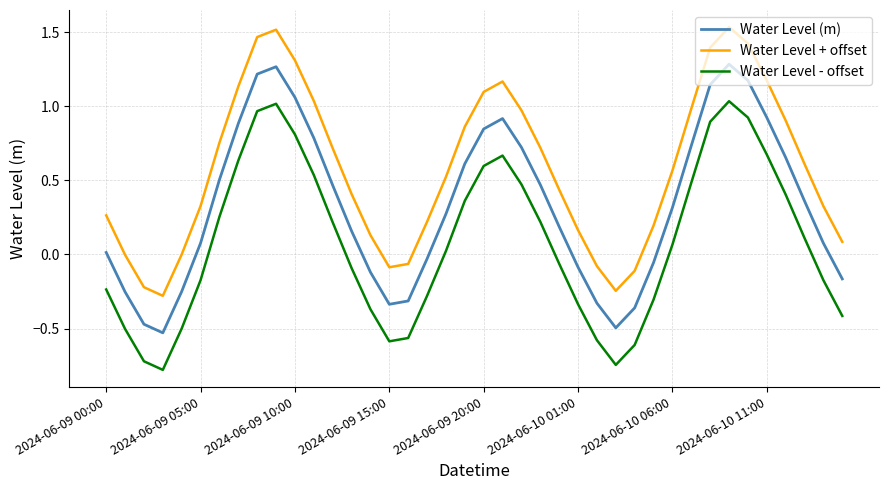

How many negative values does the Water Level (m) series have?

14